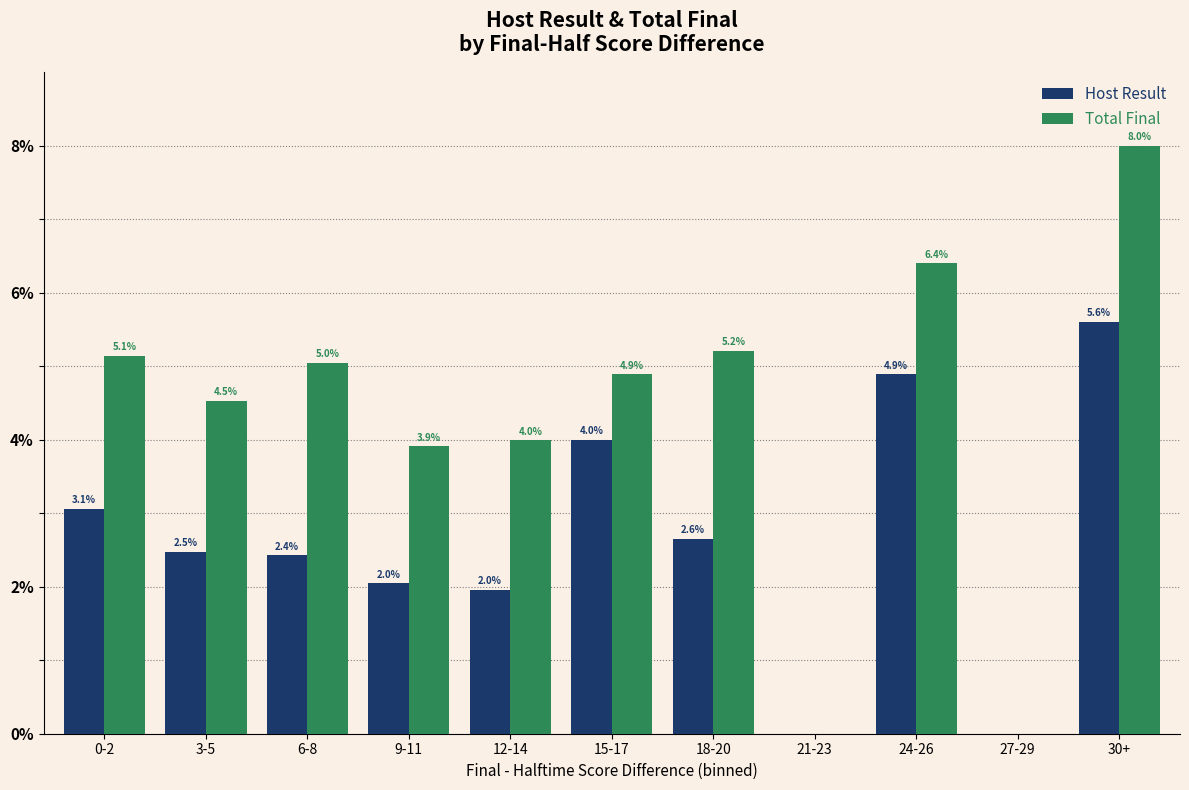

What are all the series names shown in the legend?

Host Result, Total Final